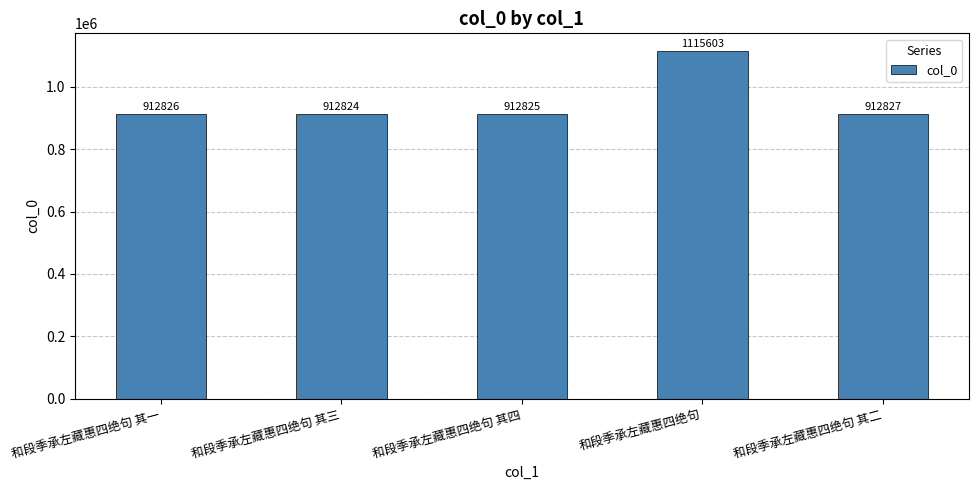

At which category does the chart reach its minimum across all series?

和段季承左藏惠四绝句 其三